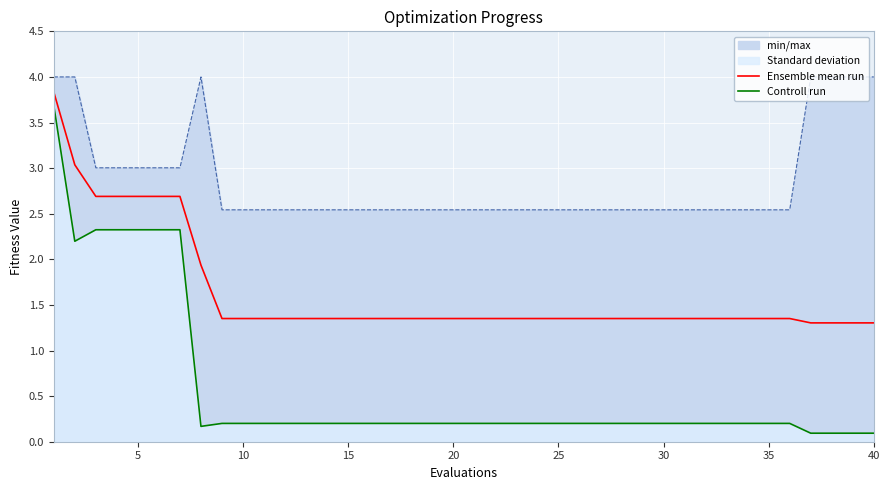

What is the difference between the second highest and minimum values in the Ensemble mean run series?

1.7